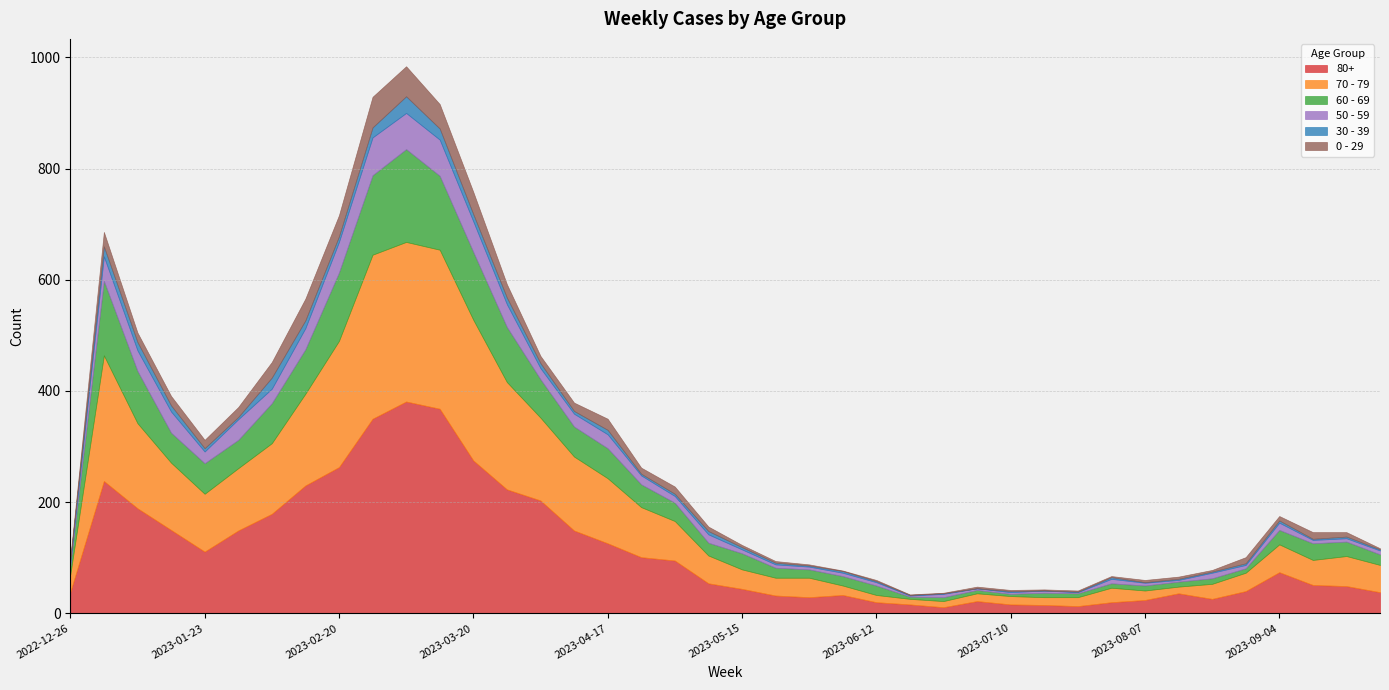

List the labels in order of 50 - 59 value, largest first.

2023-02-27, 2023-03-06, 2023-03-13, 2023-02-20, 2023-03-20, 2023-01-02, 2023-03-27, 2023-01-16, 2023-02-13, 2023-01-09, 2023-01-30, 2023-02-06, 2023-04-17, 2023-04-10, 2023-01-23, 2023-04-03, 2023-04-24, 2023-05-08, 2023-09-04, 2023-05-01, 2023-08-21, 2023-07-31, 2023-05-15, 2023-09-25, 2023-05-22, 2023-06-05, 2023-06-12, 2023-06-26, 2023-08-28, 2023-09-11, 2023-09-18, 2022-12-26, 2023-05-29, 2023-08-07, 2023-07-17, 2023-07-03, 2023-07-10, 2023-08-14, 2023-06-19, 2023-07-24